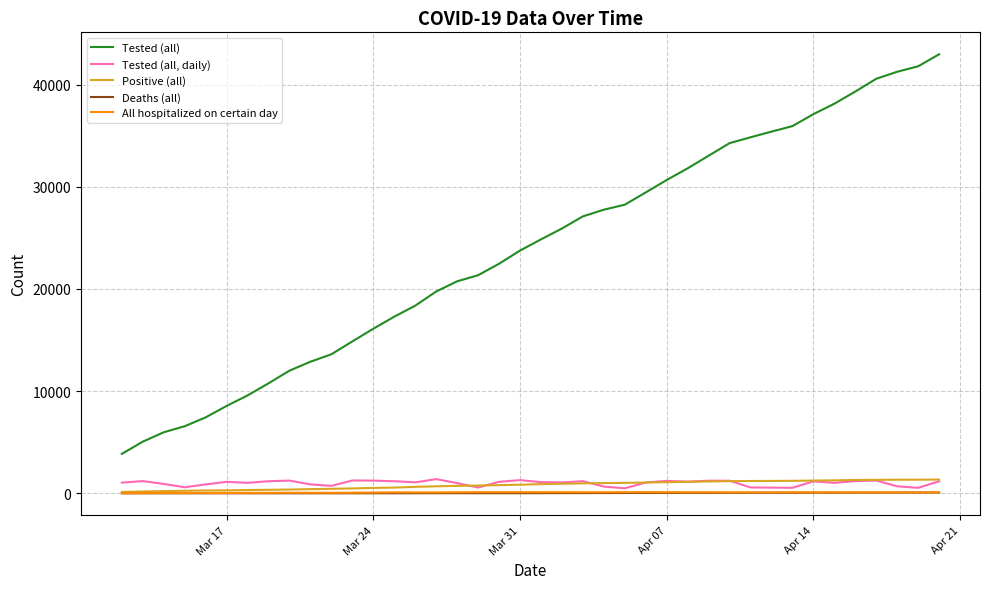

Rank the series by their maximum value, from lowest to highest.

Deaths (all), All hospitalized on certain day, Positive (all), Tested (all, daily), Tested (all)